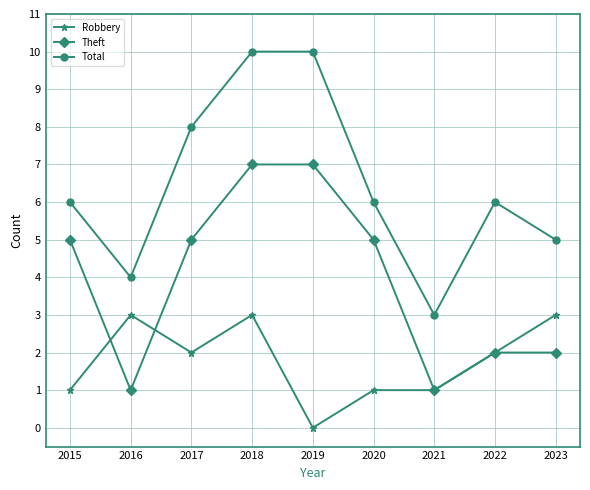

Reading left to right, transcribe all the data shown in this chart.

Robbery: 1	3	2	3	0	1	1	2	3
Theft: 5	1	5	7	7	5	1	2	2
Total: 6	4	8	10	10	6	3	6	5